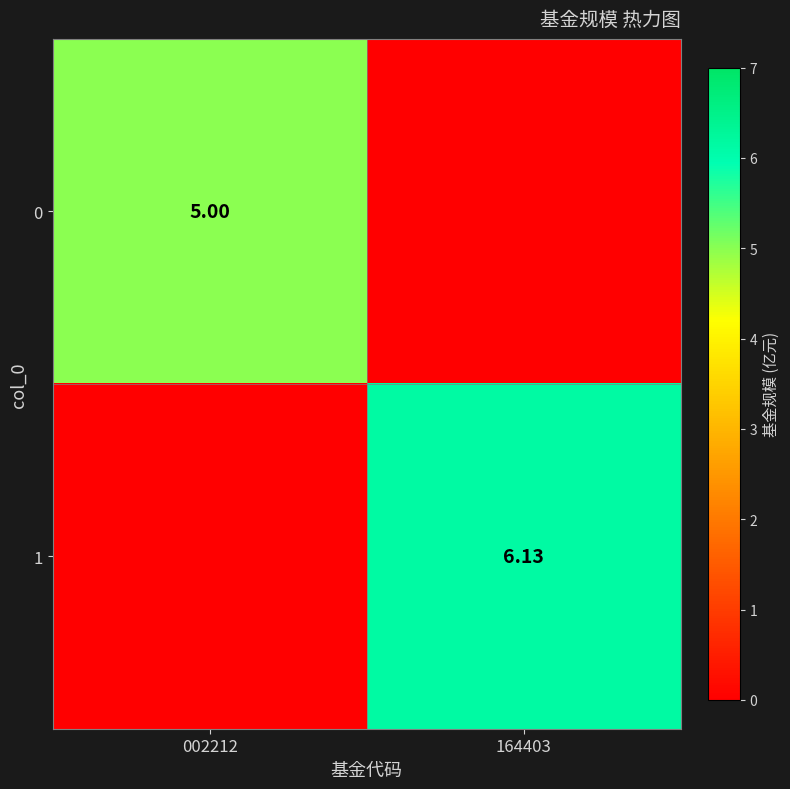

How many data points in 1 are above 6?

1